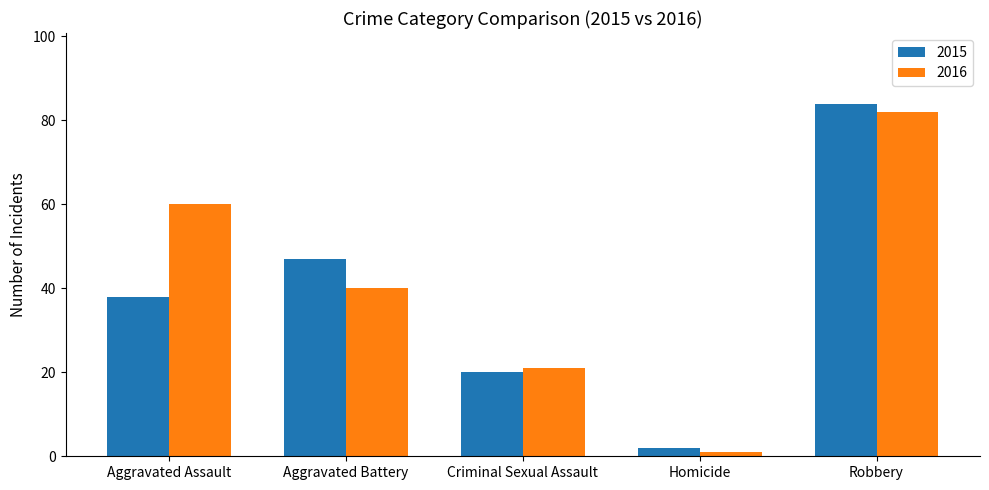

What are all the series names shown in the legend?

2015, 2016